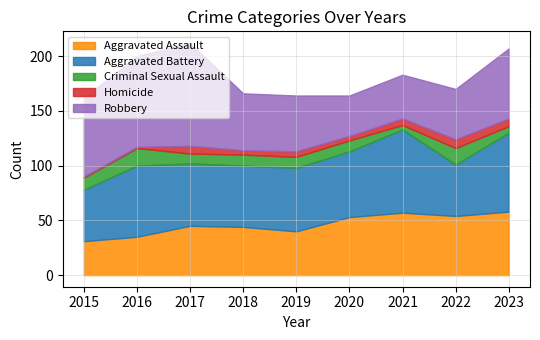

What is the approximate value of Homicide at 2016?

1